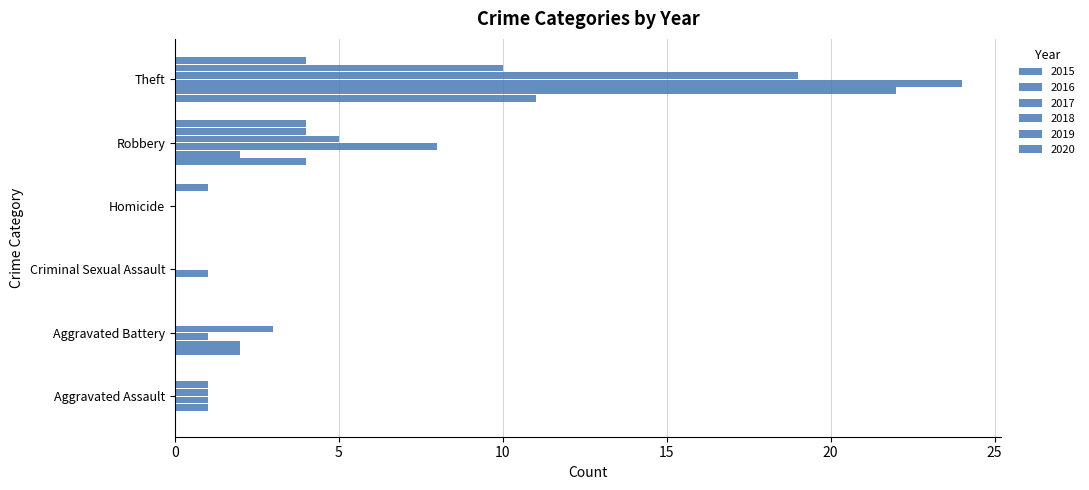

At how many categories does at least one series exceed 21?

1